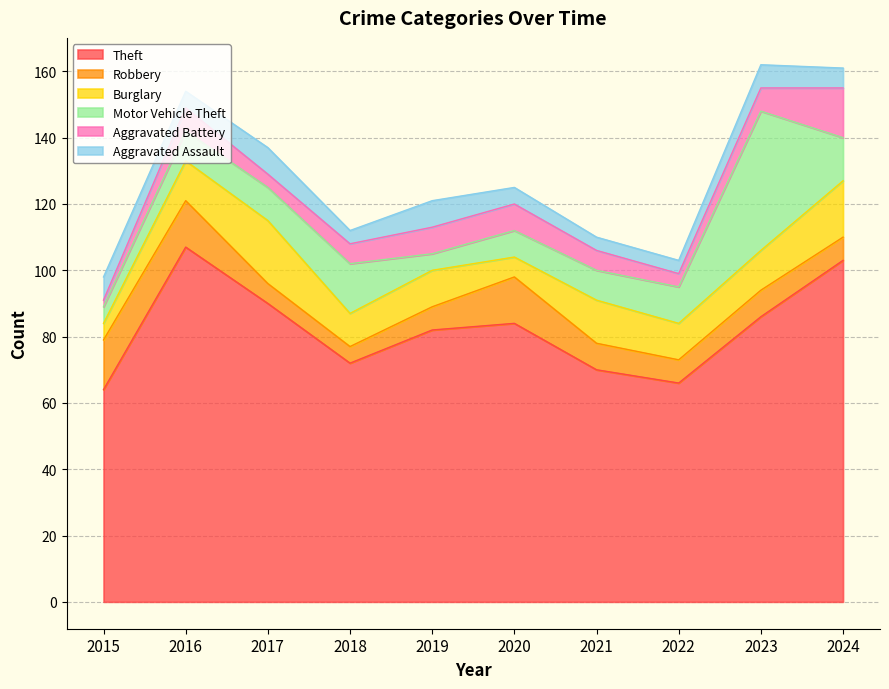

How many values in the Theft series are below 84?

5